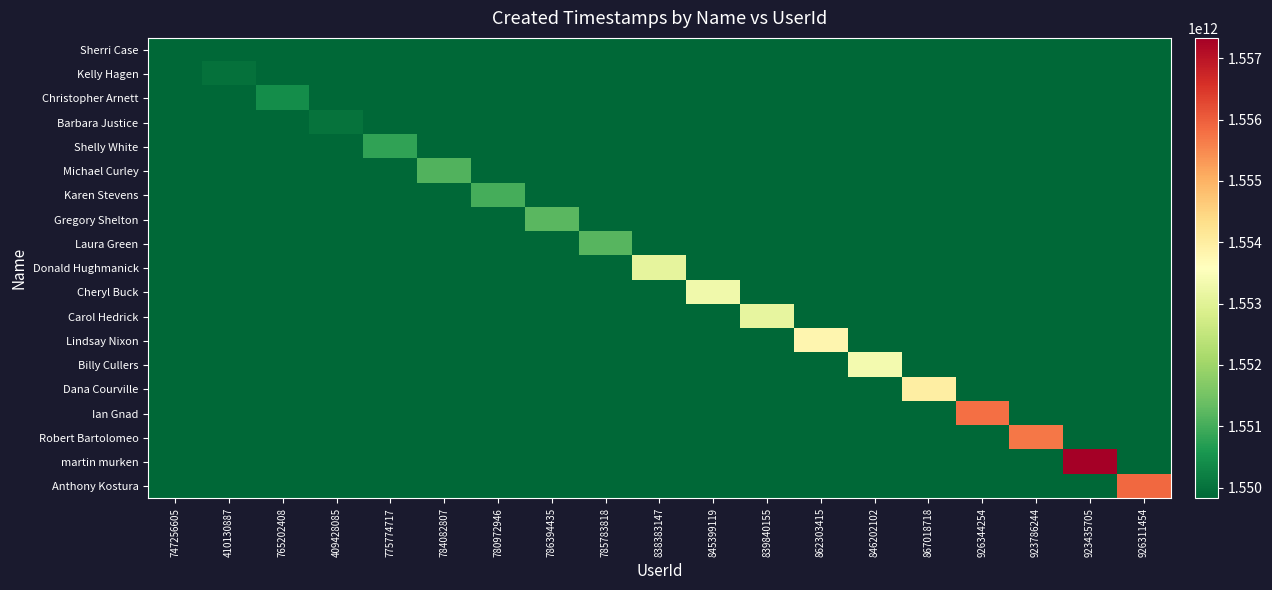

What is the spread (max minus min) of values at 410130887?

169796786